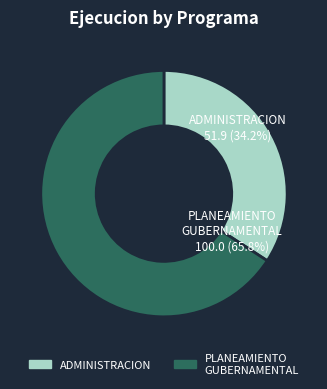

Which category has the smallest portion of the pie?

003: ADMINISTRACION